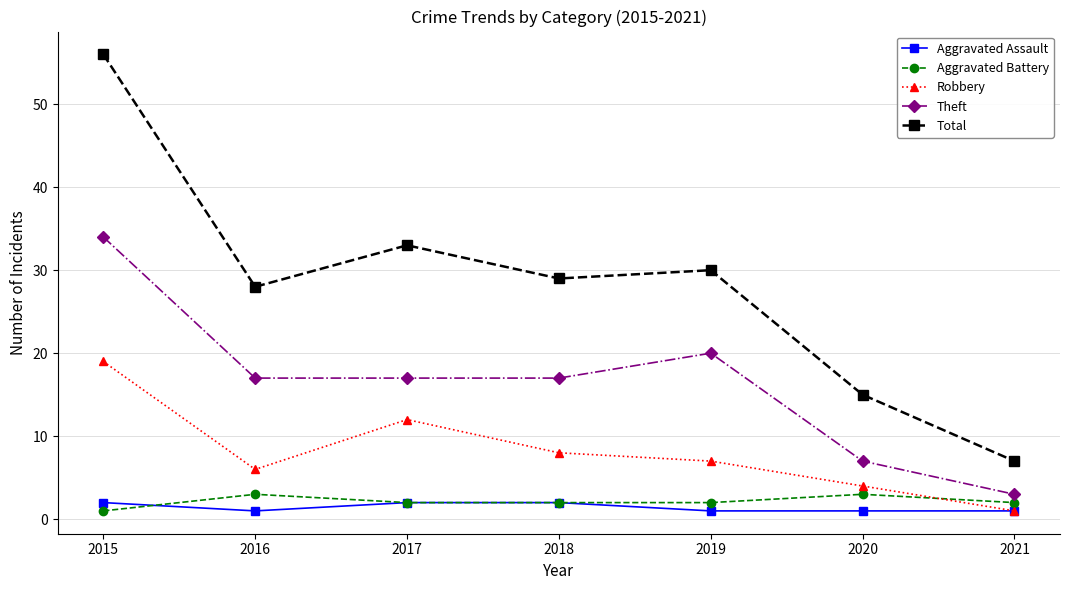

At 2019, list the series in order from smallest to largest.

Aggravated Assault, Aggravated Battery, Robbery, Theft, Total